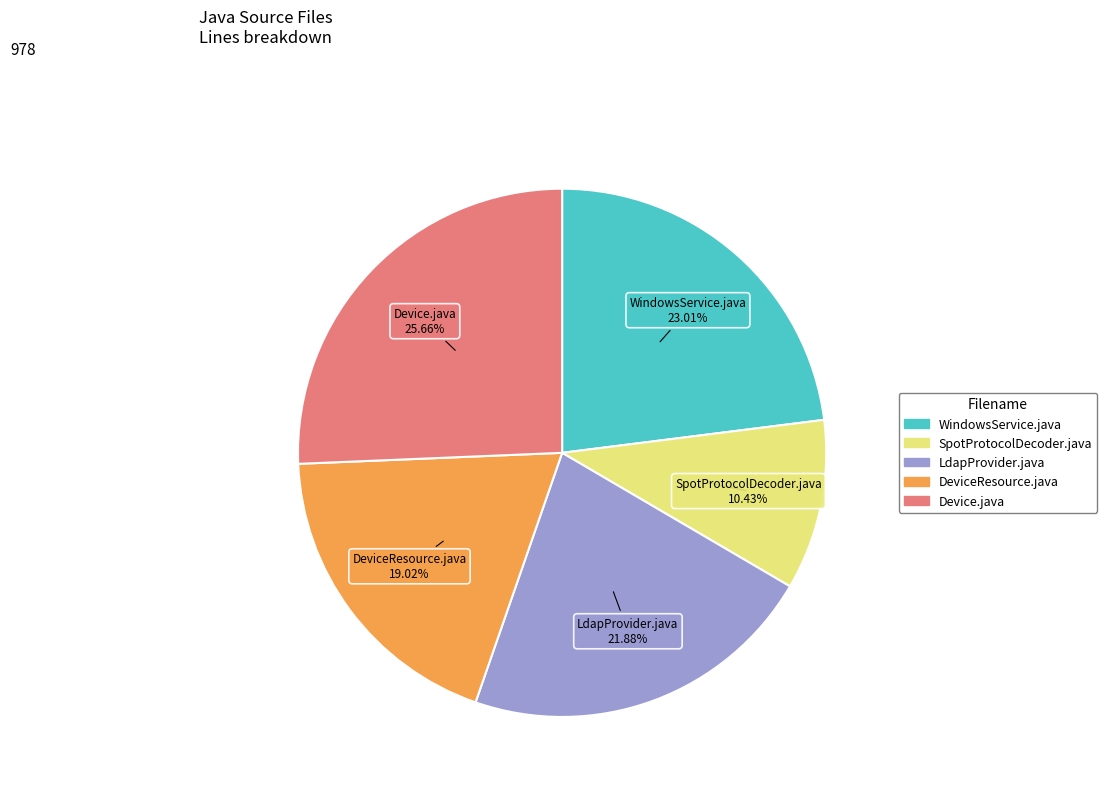

Rank the categories by value from highest to lowest.

Device.java, WindowsService.java, LdapProvider.java, DeviceResource.java, SpotProtocolDecoder.java